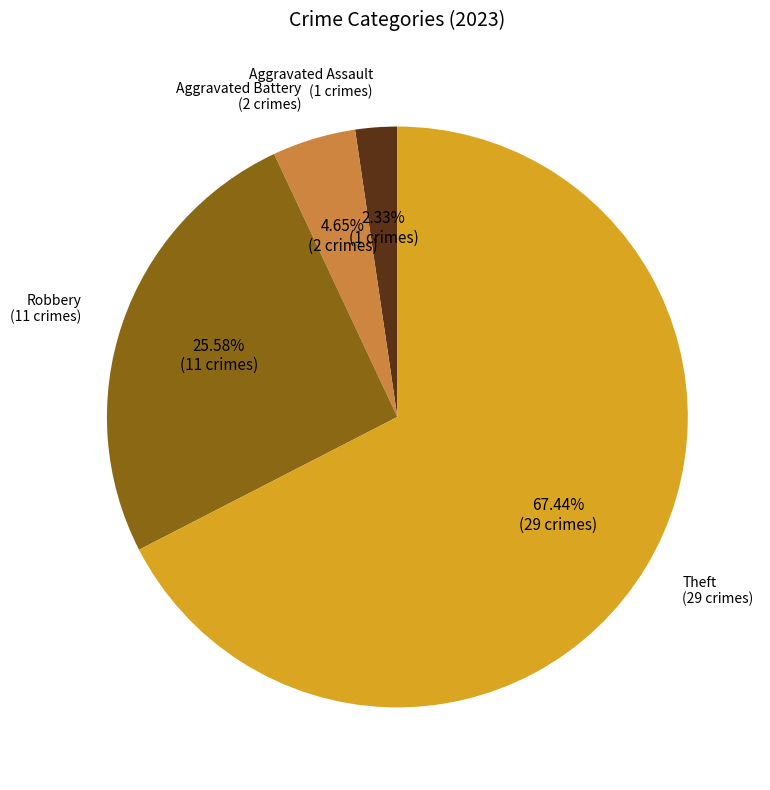

What percentage is NOT represented by Theft?

32.6%